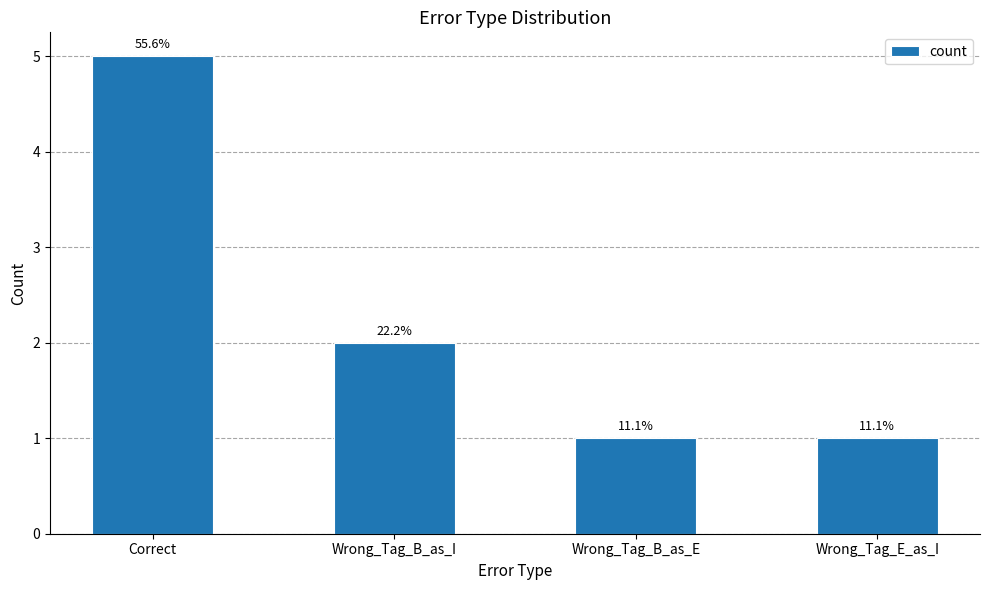

Does the chart contain any negative values?

No